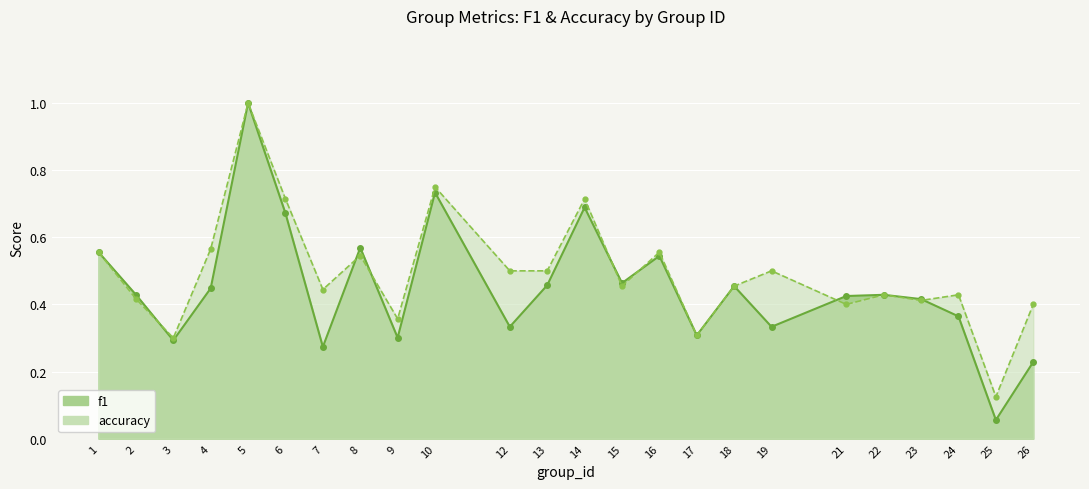

Between 6 and 10, which series saw the biggest shift?

f1